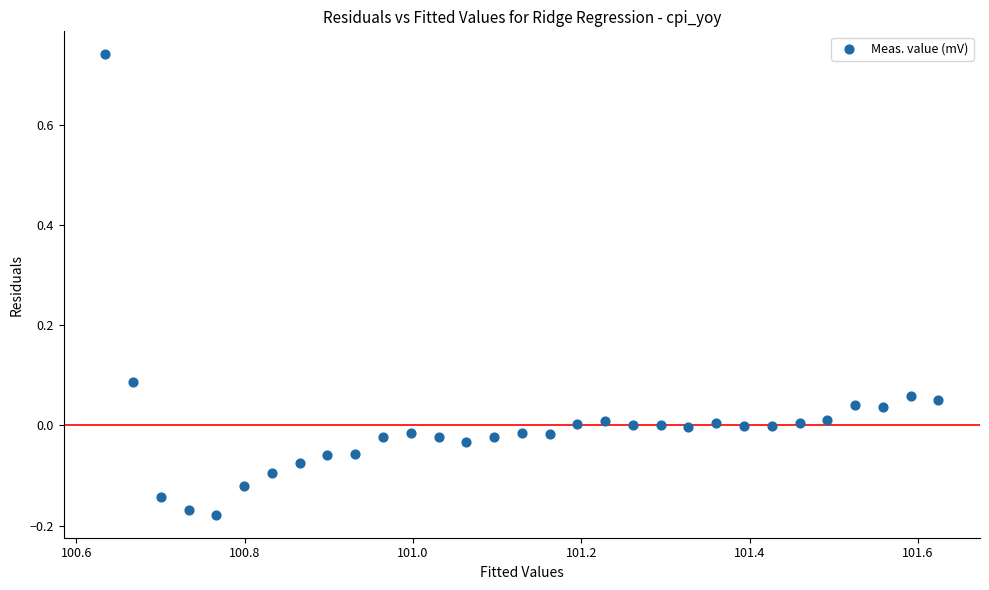

What is the range of Y values (max minus min)?

0.9